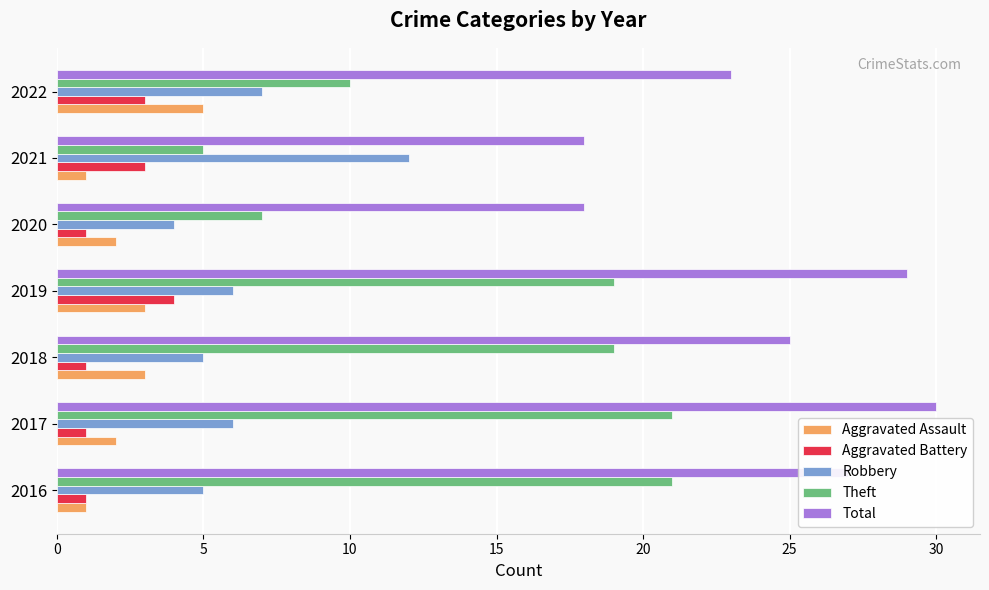

What is the lowest value of the Robbery series?

4